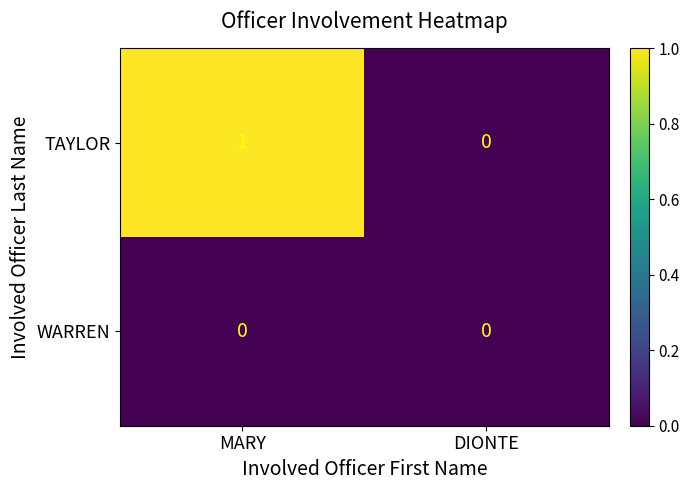

Is it true that WARREN equals 0 at MARY?

True